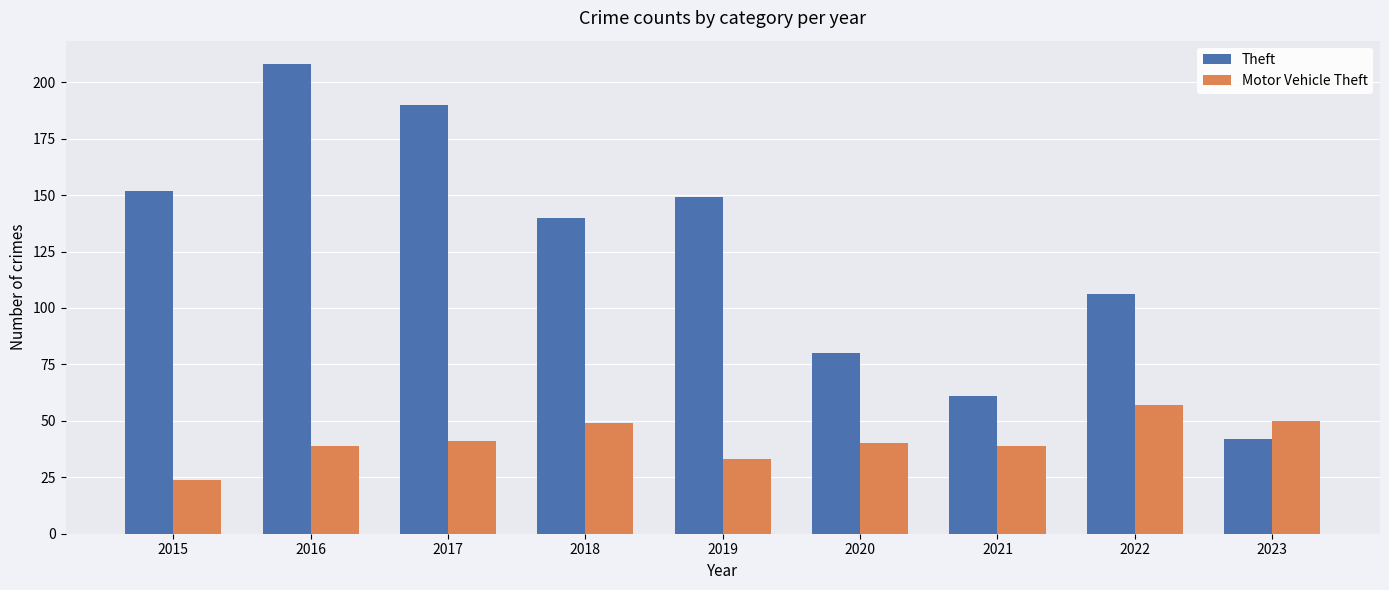

What is the maximum value for Motor Vehicle Theft?

57